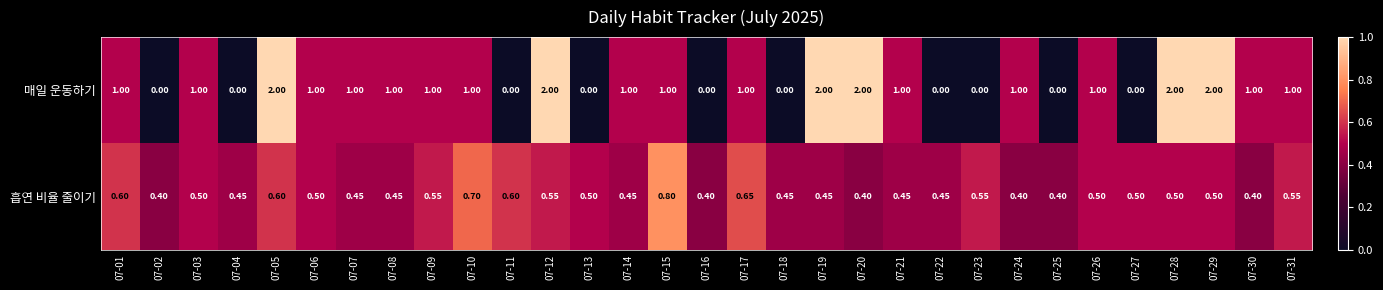

Which series has the largest total across all categories?

매일 운동하기